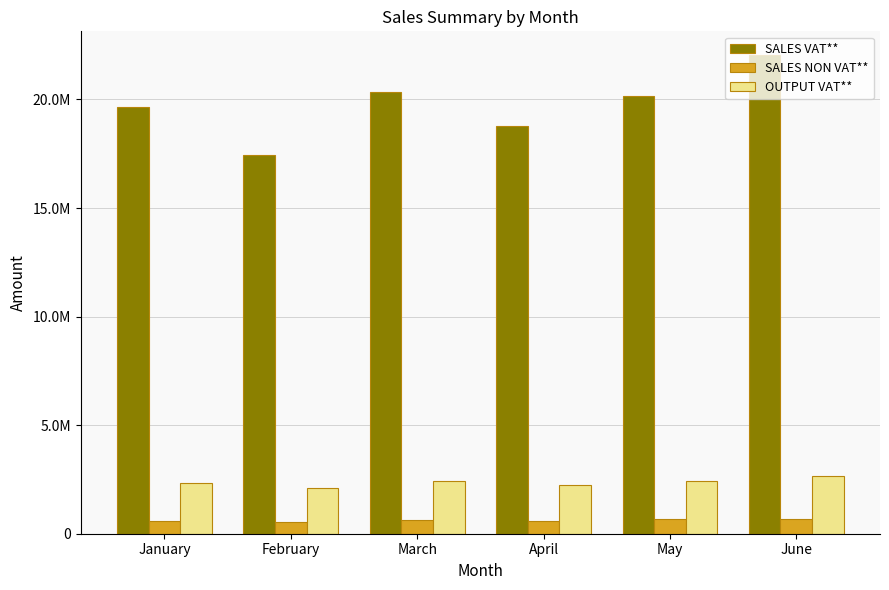

Are the bars grouped side by side (vs. stacked)?

Yes